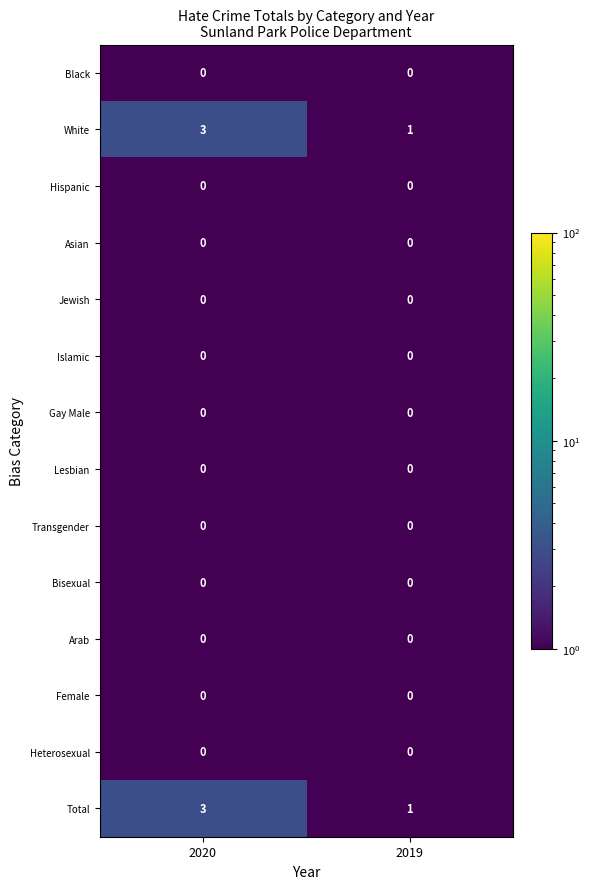

At which category does the chart reach its peak across all series?

2020